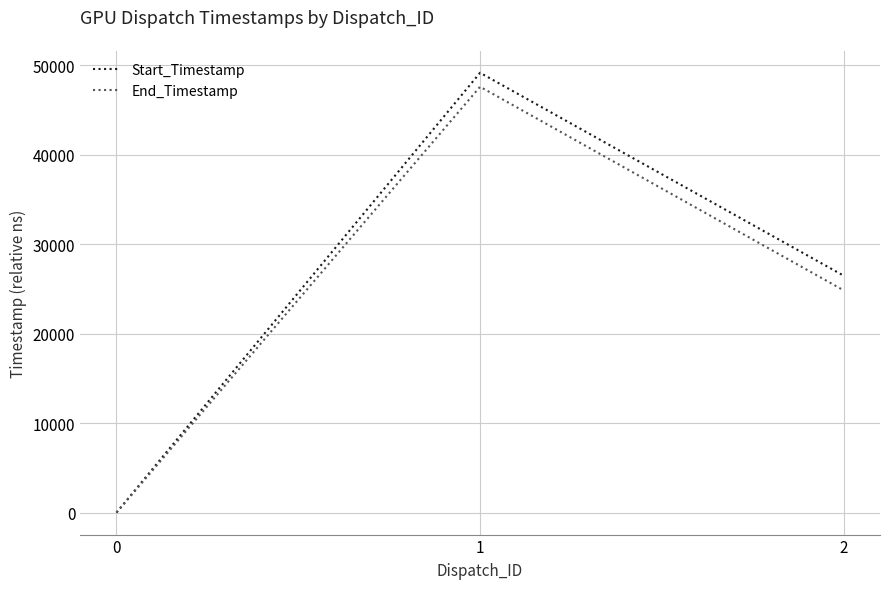

How many values in End_Timestamp are above zero?

2